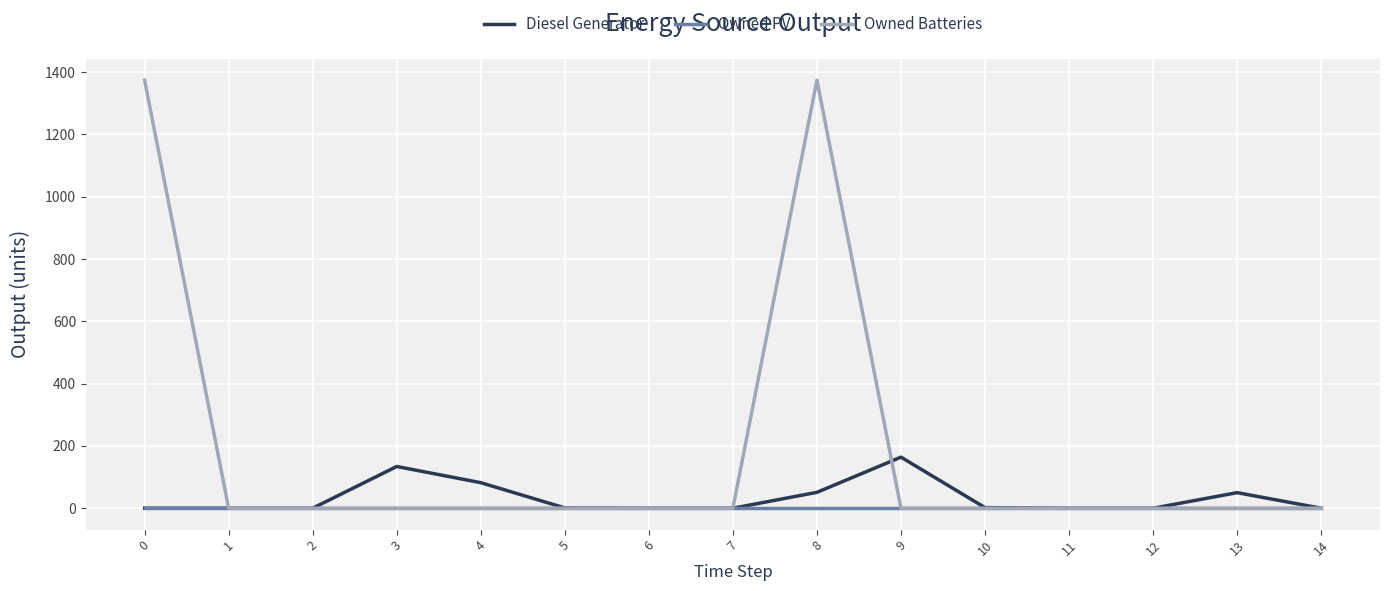

List the series in order of their peak value, highest first.

Owned Batteries, Diesel Generator, Owned PV